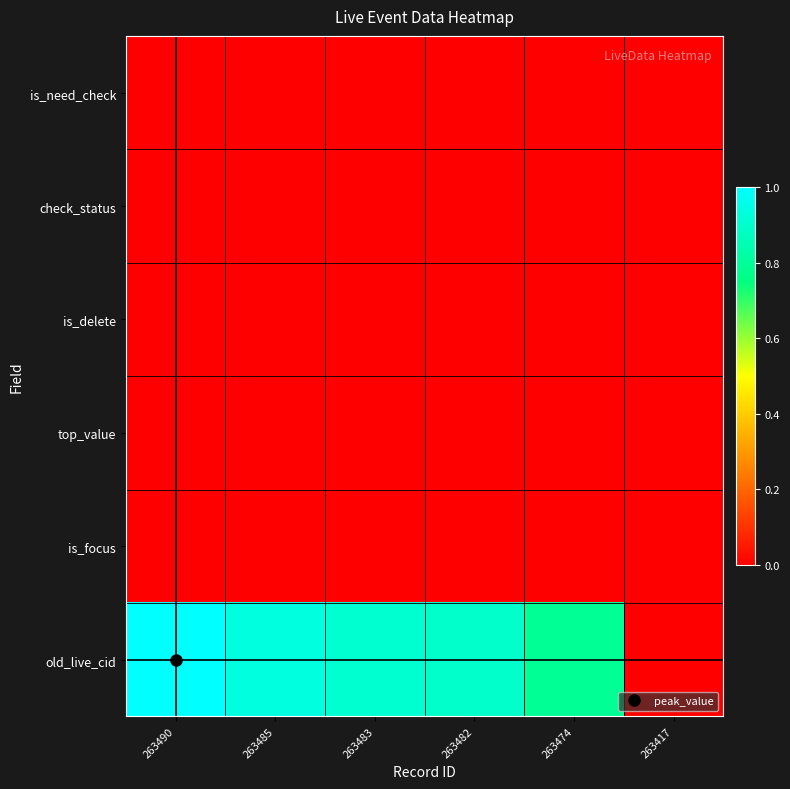

Reading left to right, list all the values displayed in this chart.

is_need_check: 263490=0.0	263485=0.0	263483=0.0	263482=0.0	263474=0.0	263417=0.0
check_status: 263490=0.0	263485=0.0	263483=0.0	263482=0.0	263474=0.0	263417=0.0
is_delete: 263490=0.0	263485=0.0	263483=0.0	263482=0.0	263474=0.0	263417=0.0
top_value: 263490=0.0	263485=0.0	263483=0.0	263482=0.0	263474=0.0	263417=0.0
is_focus: 263490=0.0	263485=0.0	263483=0.0	263482=0.0	263474=0.0	263417=0.0
old_live_cid: 263490=1.0	263485=0.9	263483=0.9	263482=0.9	263474=0.8	263417=0.0